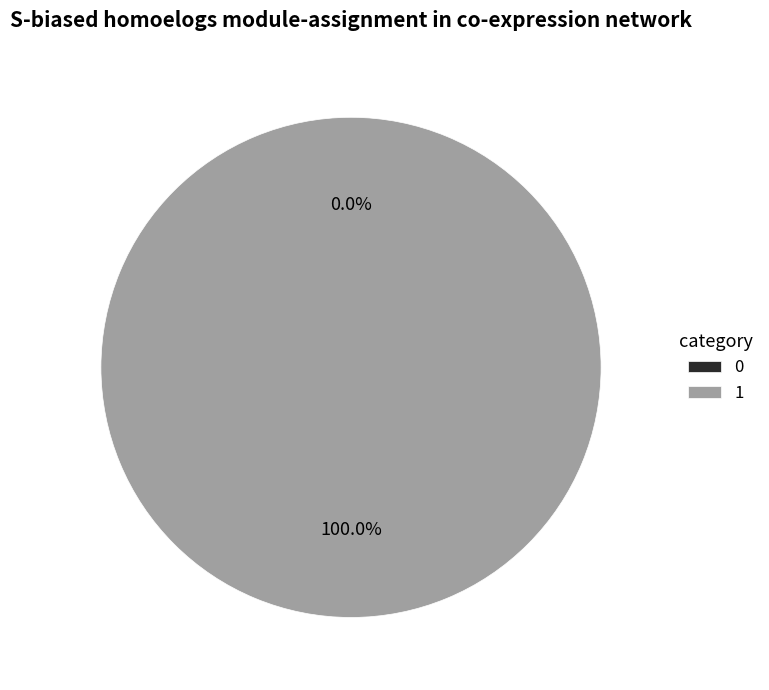

What percentage is the 1 slice, to the nearest percent?

100%